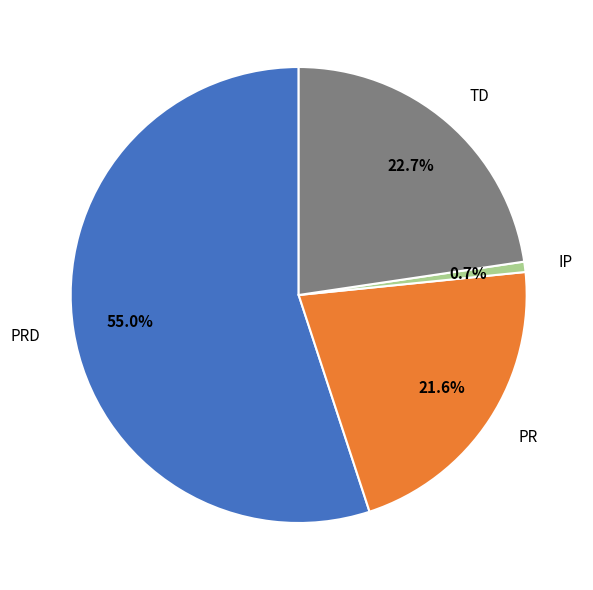

Between IP and PRD, which is larger?

PRD